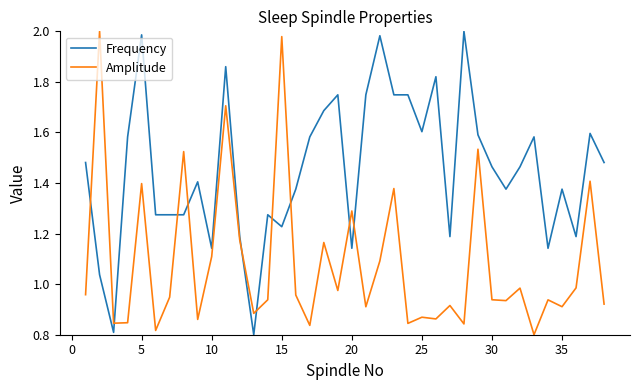

Which series has the largest total across all categories?

Frequency